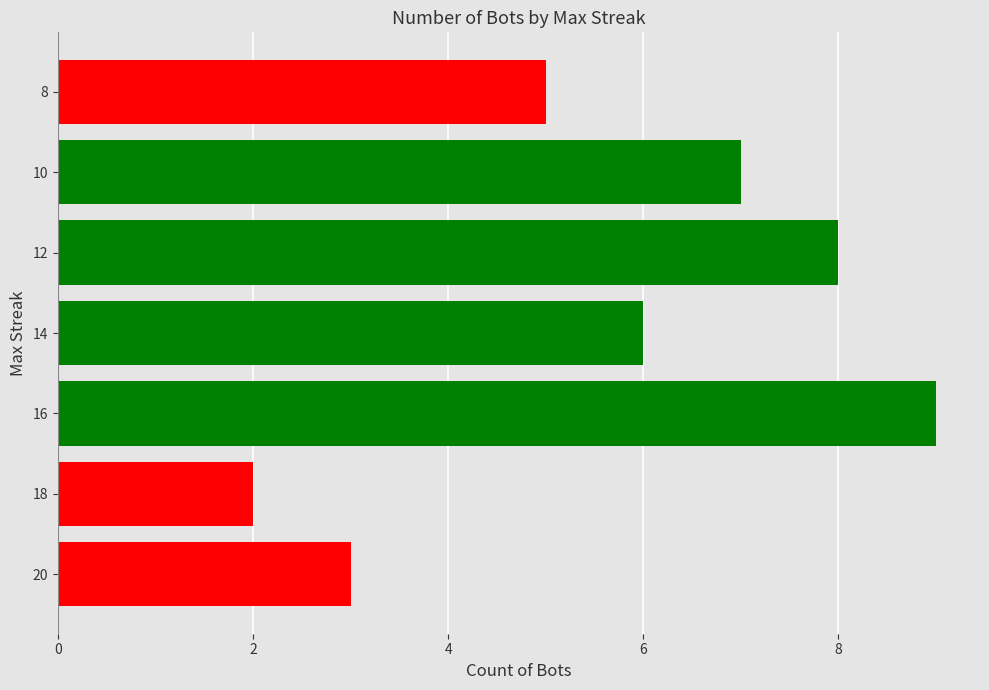

What is the ratio of the value at 8 to the value at 10?

0.7